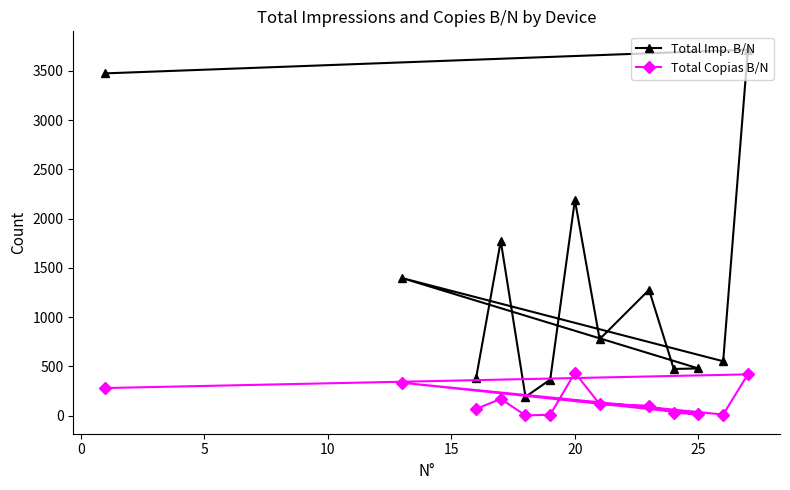

What is the average value of the Total Imp. B/N series?

1310